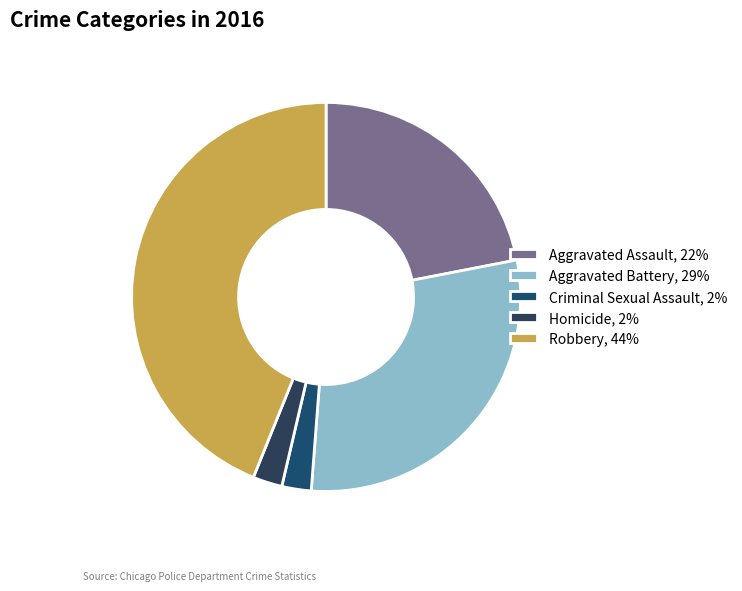

What percentage do Robbery and Aggravated Assault together represent?

65.9%